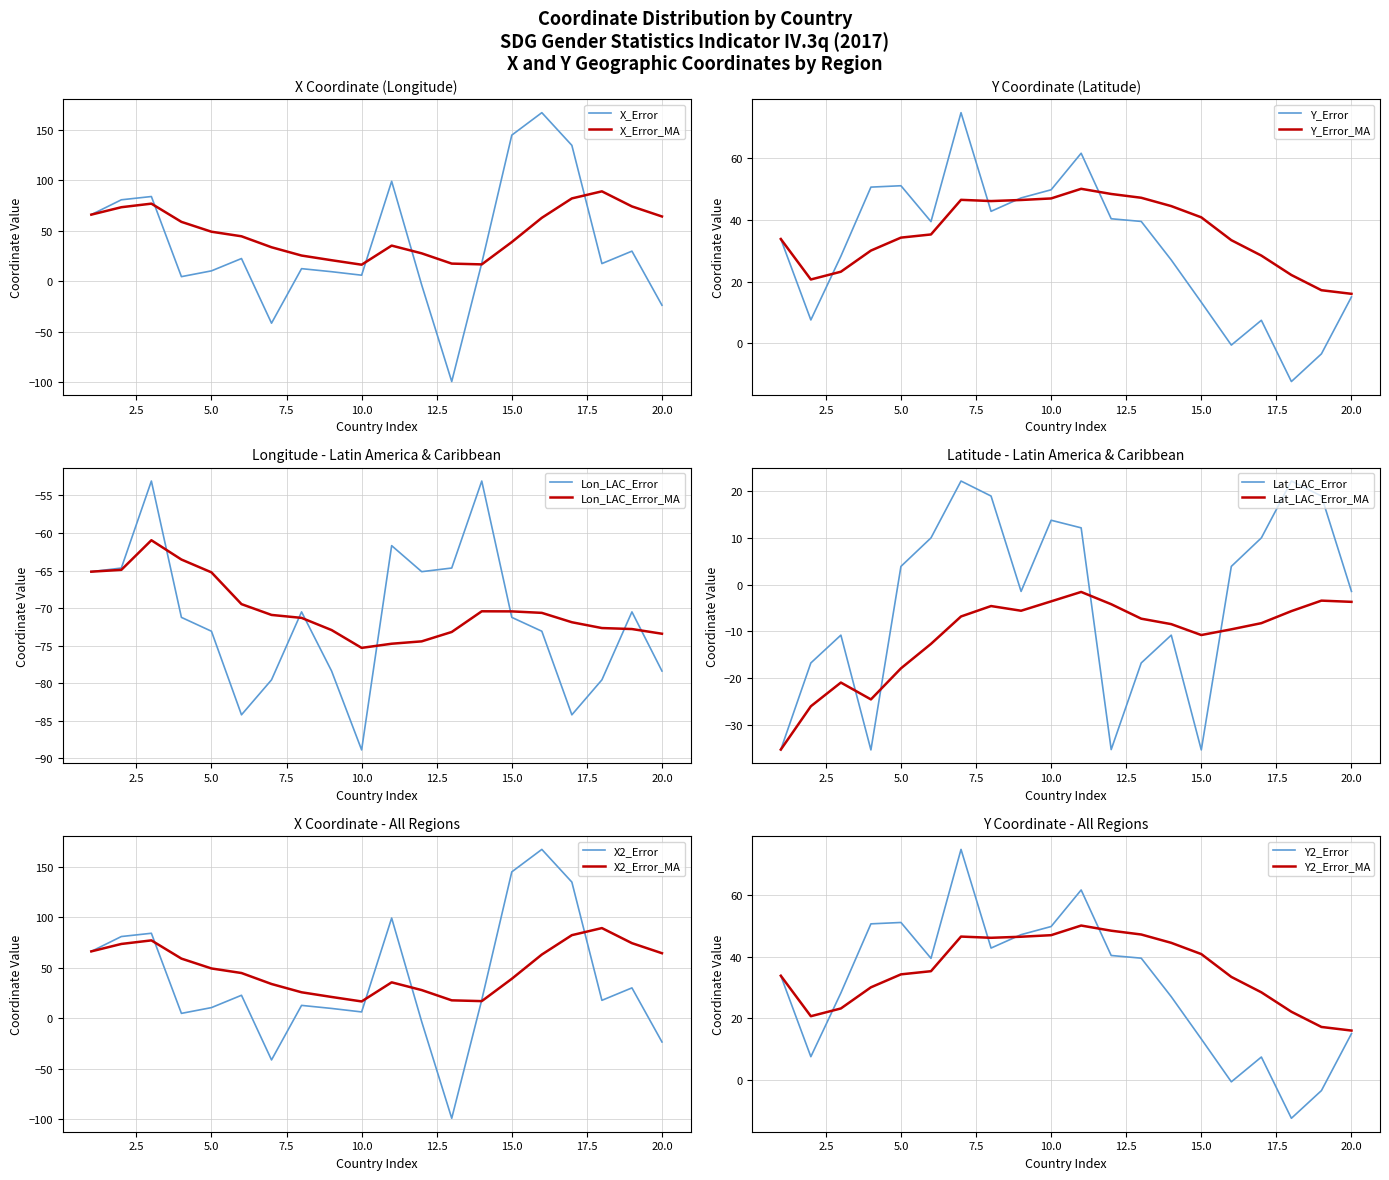

What is the difference between the second highest and second lowest values in the X_MA series?

65.3